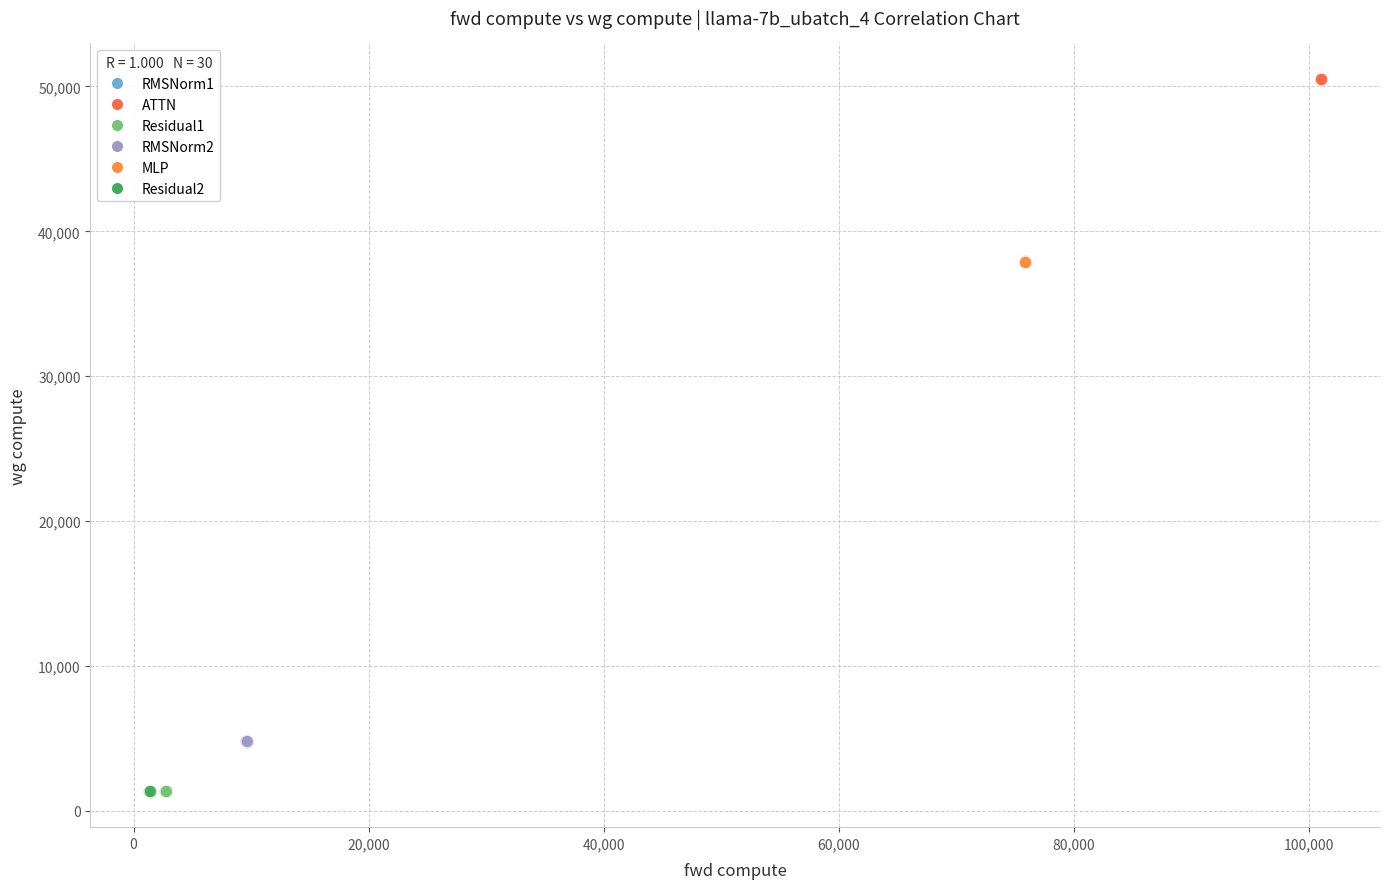

What are all the series names shown in the legend?

RMSNorm1, ATTN, Residual1, RMSNorm2, MLP, Residual2